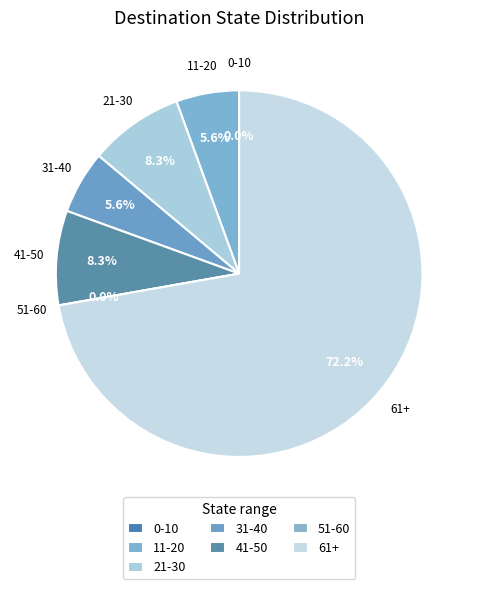

The 0 slice represents 0% of the pie. True or false?

True